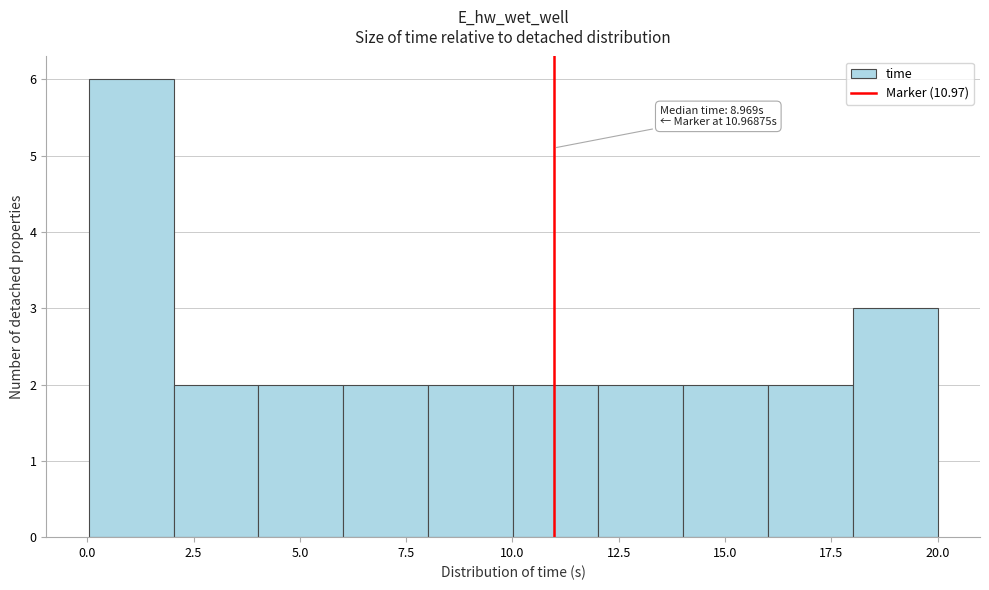

Around what value on the x-axis is the tallest bar? Give the approximate position of its centre, as read against the axis.

1.0